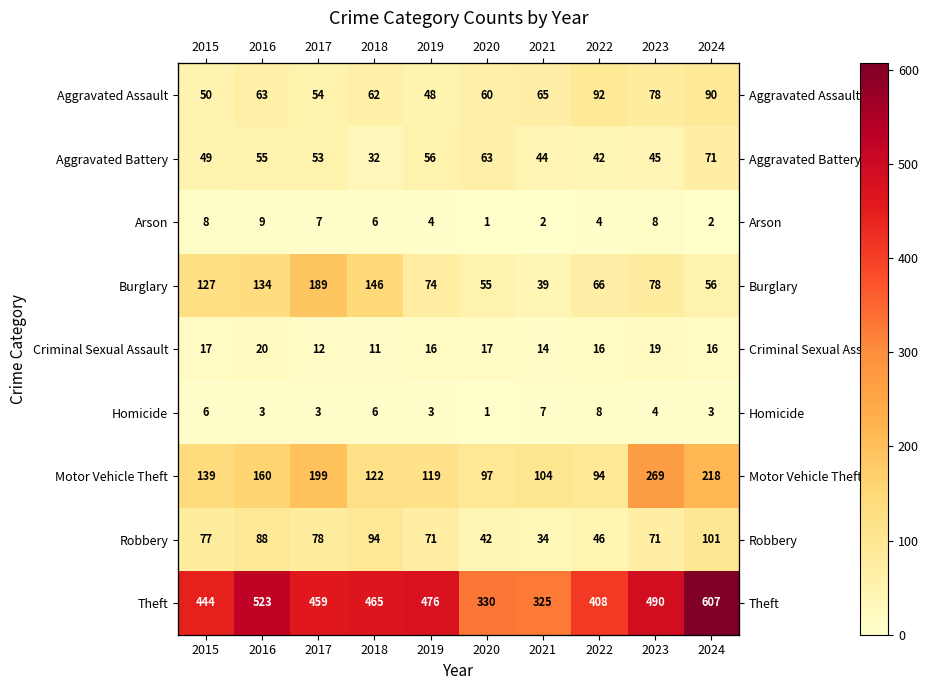

What is the greatest value displayed?

607